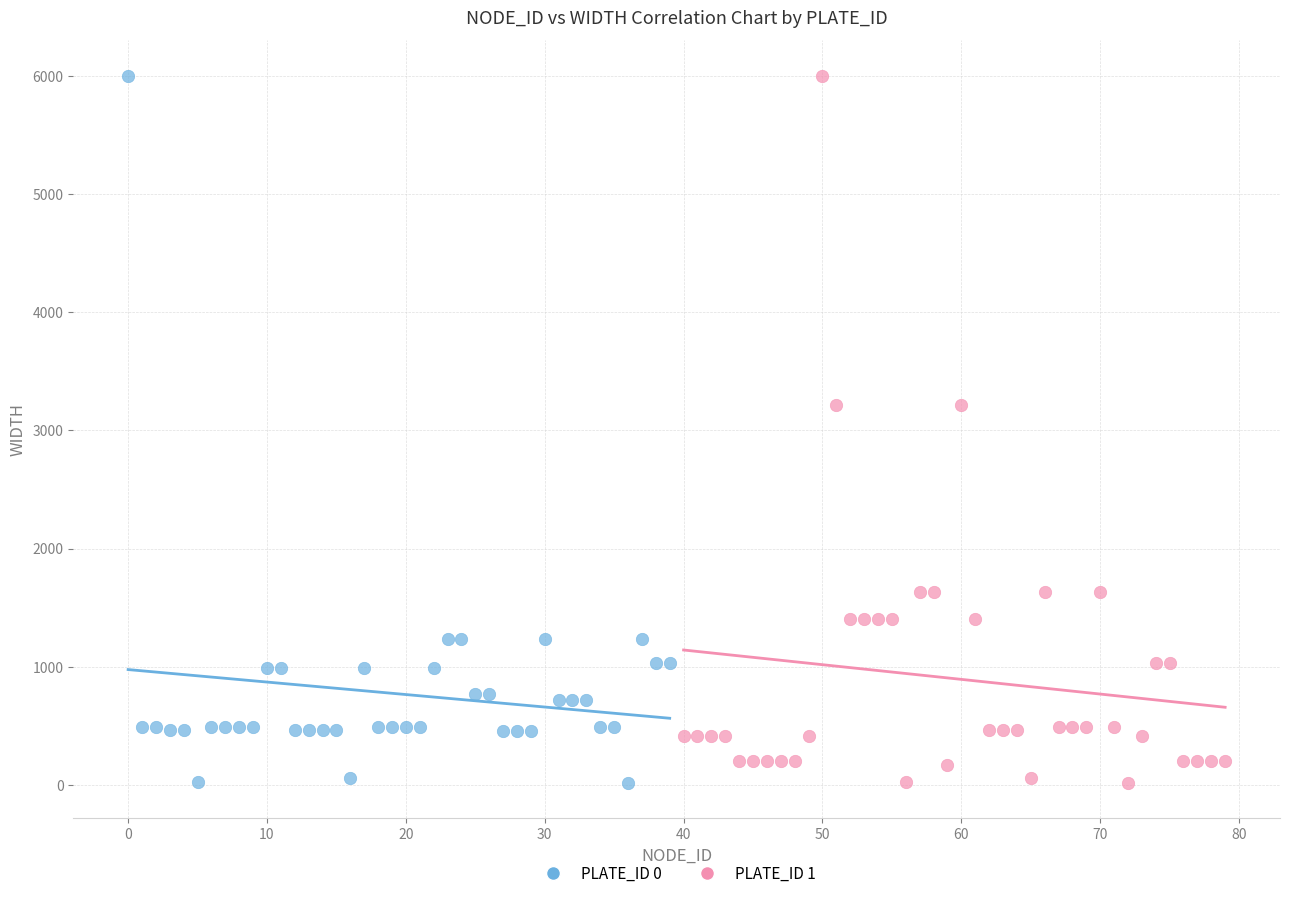

What are all the series names shown in the legend?

PLATE_ID 0, PLATE_ID 1